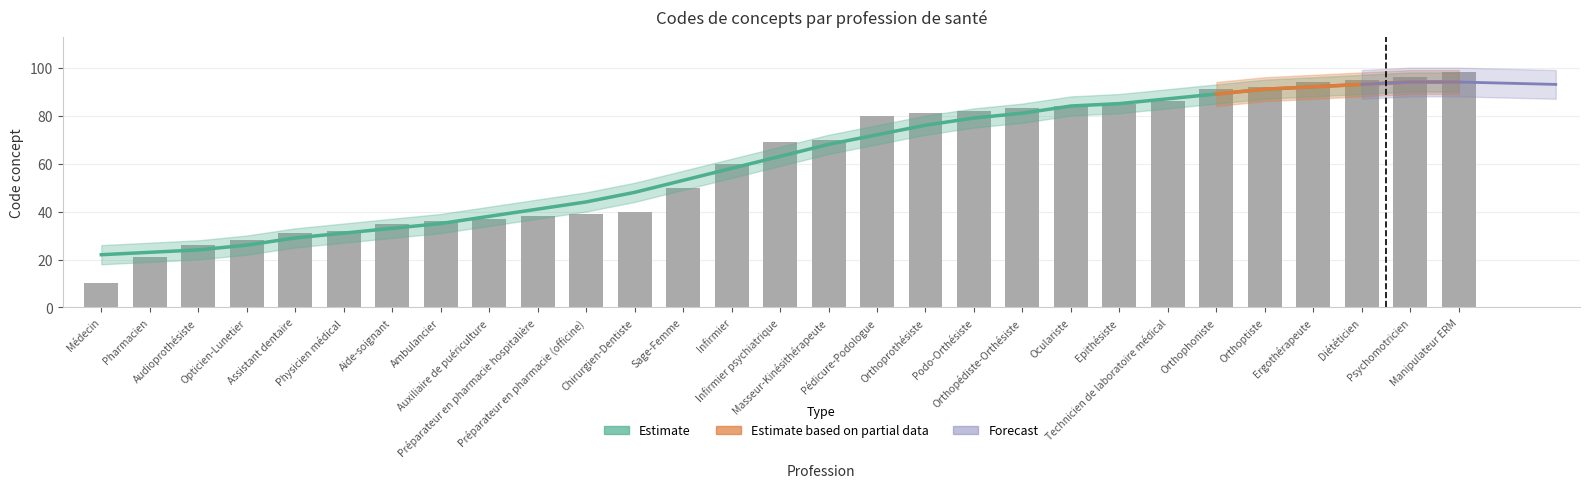

What position from the left is Préparateur en pharmacie hospitalière?

10